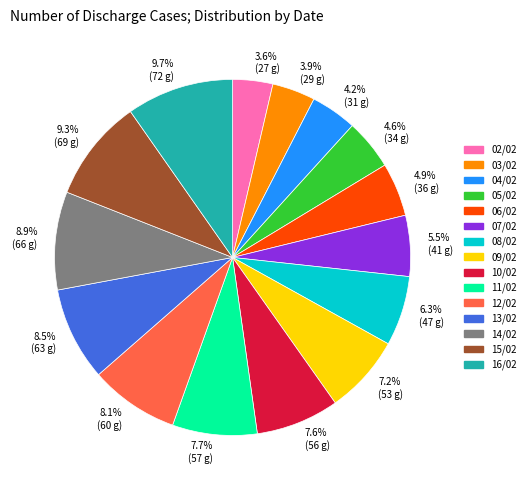

What percentage is NOT represented by 3.9% (29 g)?

96.1%